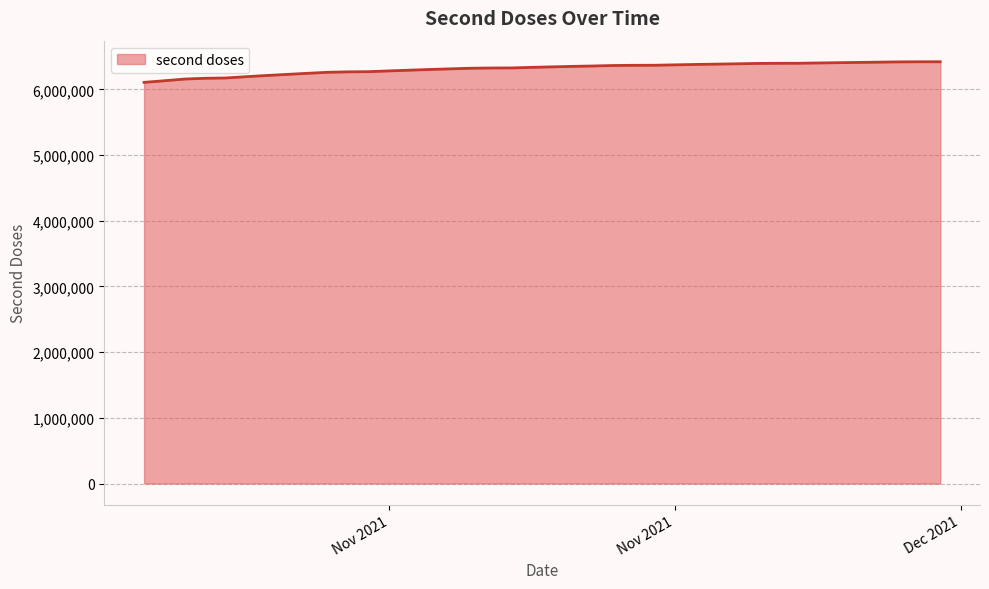

What is the difference between the maximum and minimum values?

313566